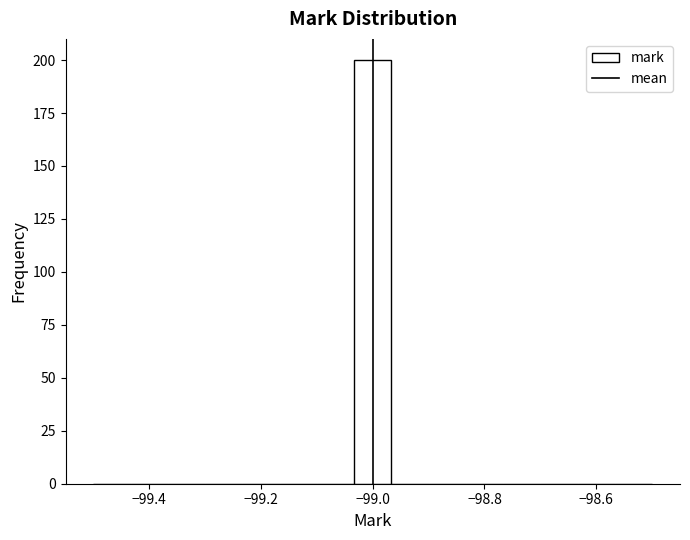

Read against the x-axis, roughly where is the centre of the tallest bar?

-99.00